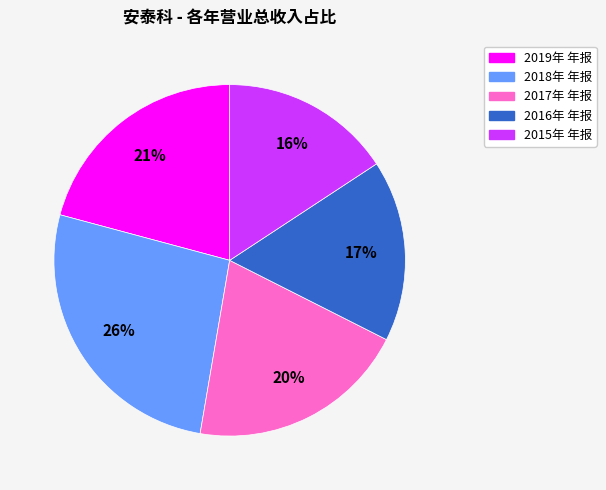

To the nearest percent, what is the average slice percentage?

20%